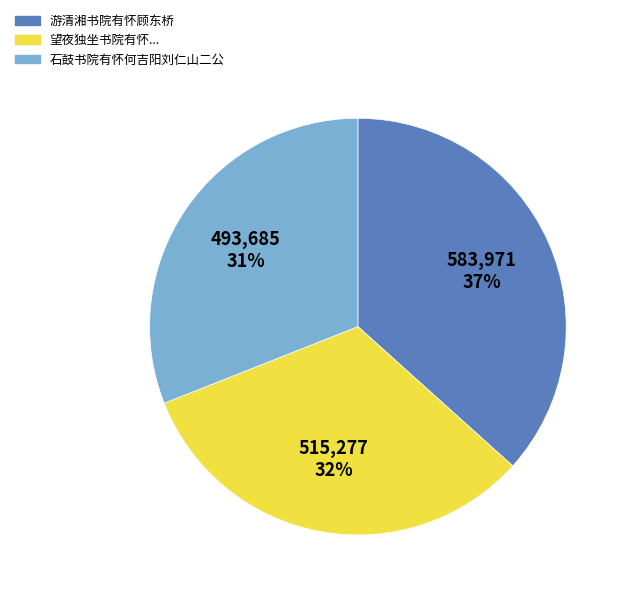

Is it true that 石鼓书院有怀何吉阳刘仁山二公 is 31% of the pie?

True